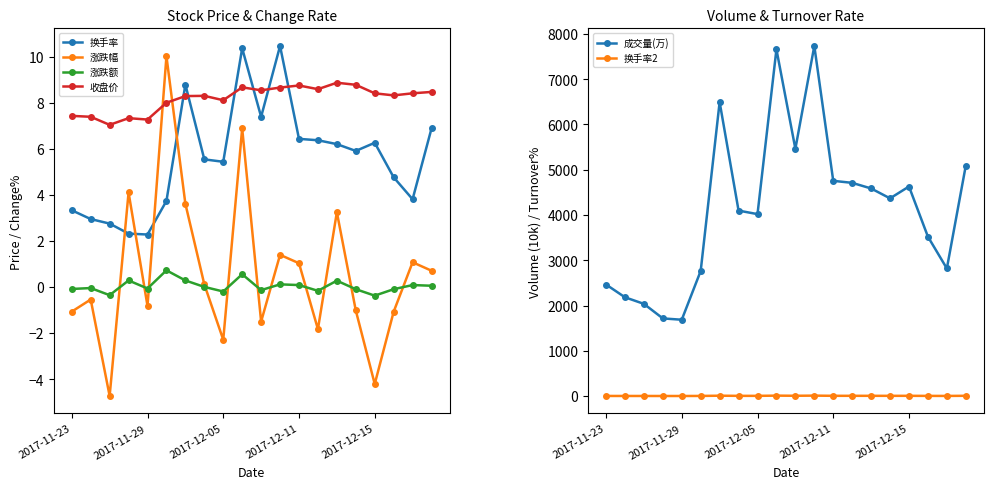

True or false: 收盘价 has more than 0 interior local peaks.

True